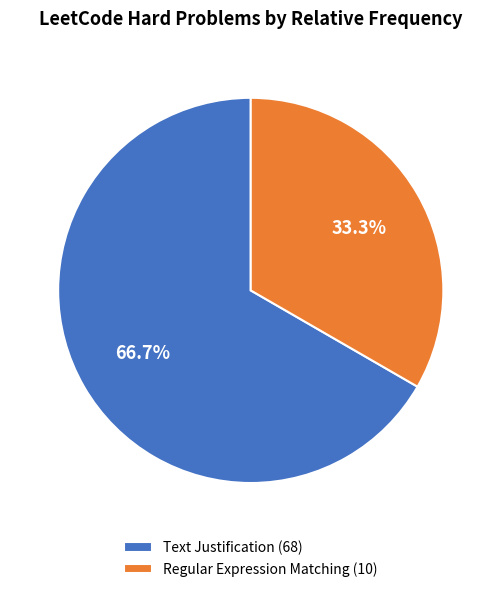

What is the majority slice?

Text Justification (68)